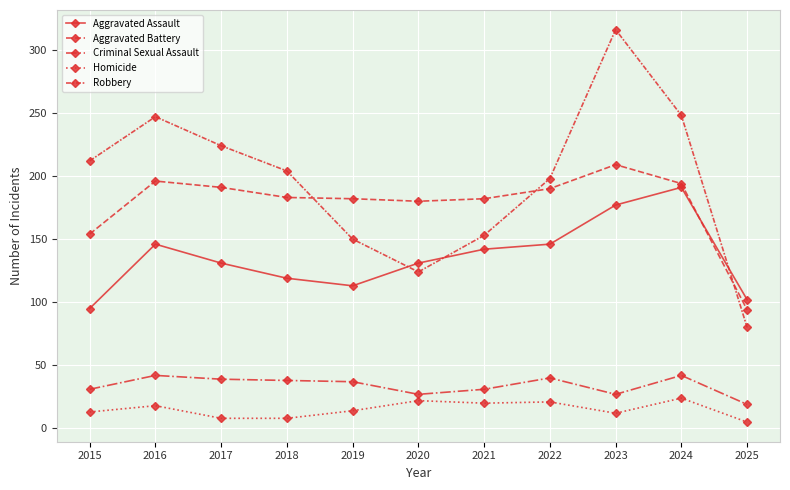

The value of Homicide at 2019 is 14. True or false?

True